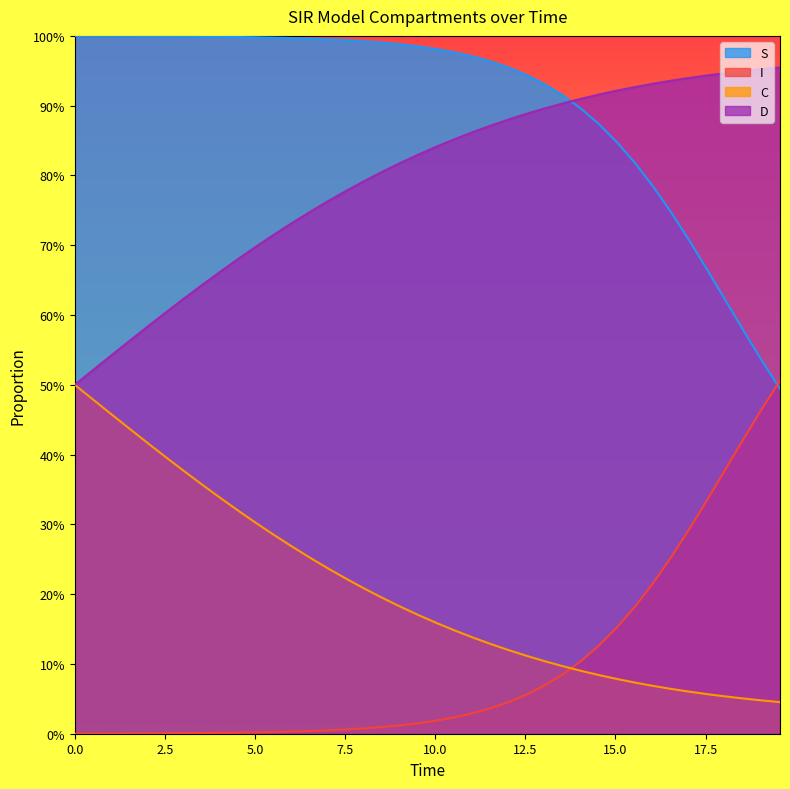

Which series has the largest range (max minus min)?

S